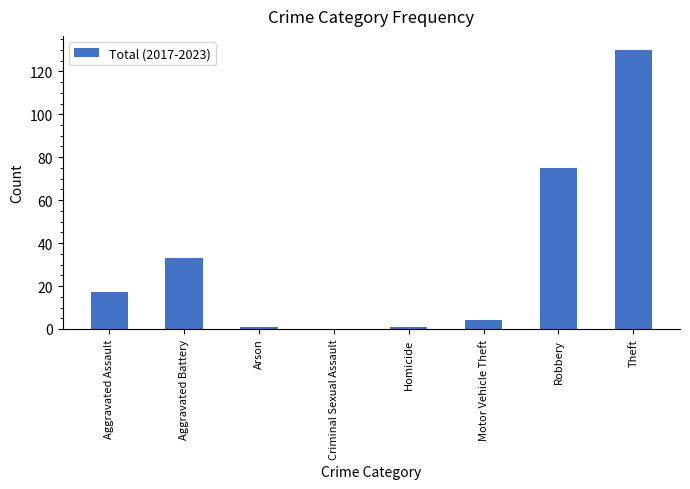

What is the maximum value shown in the chart?

130